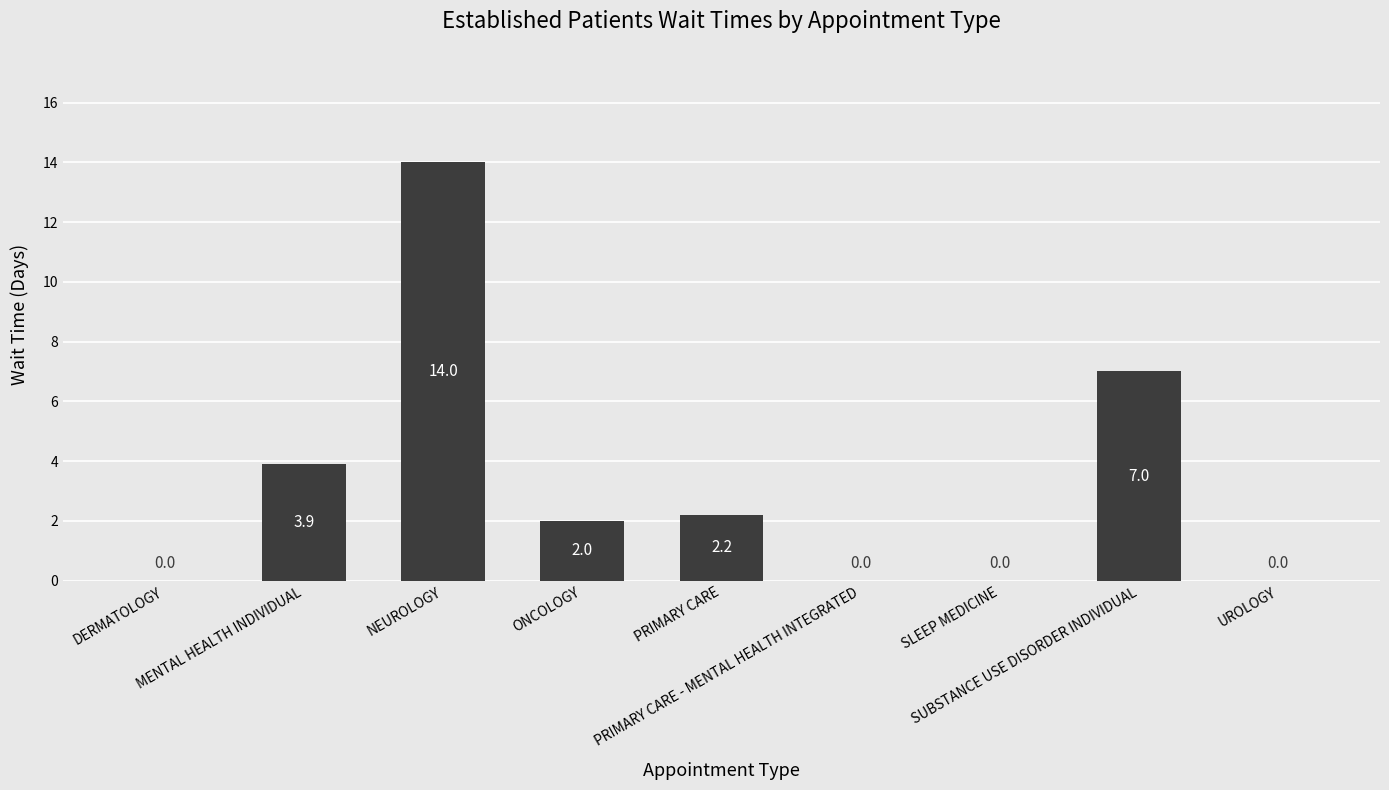

What is the greatest value displayed?

14.0